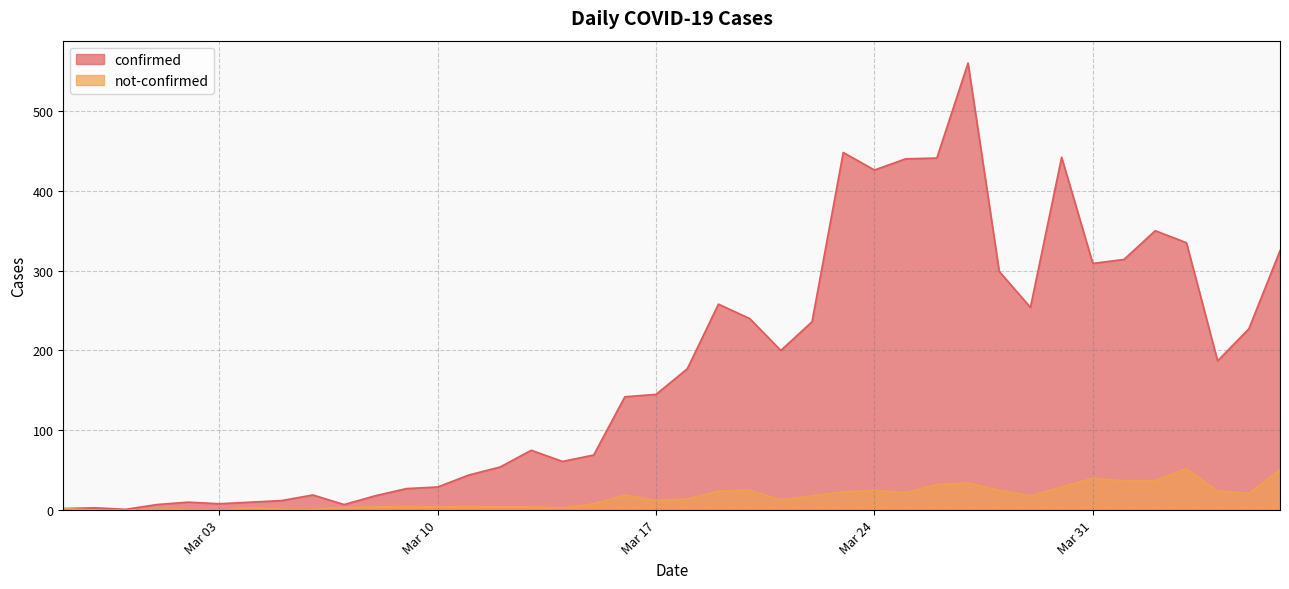

Rank the series by their maximum value, from highest to lowest.

confirmed, not-confirmed